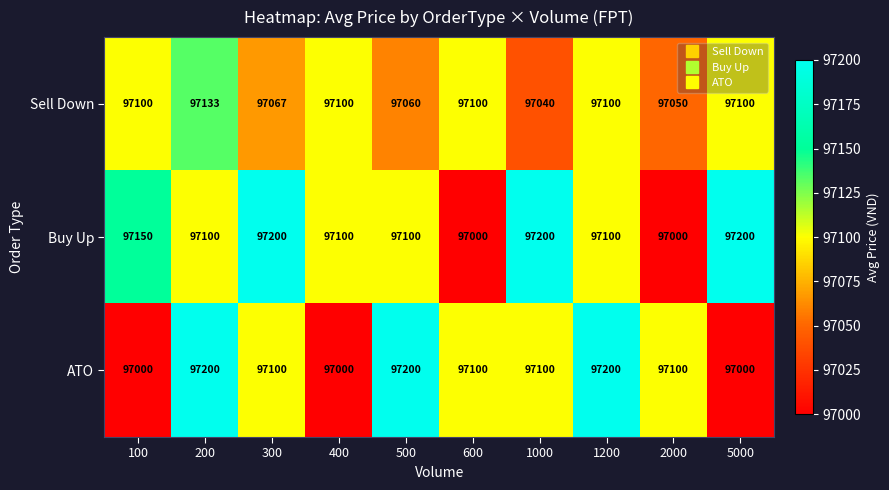

Is it true that Buy Up equals 97100 at 500?

True